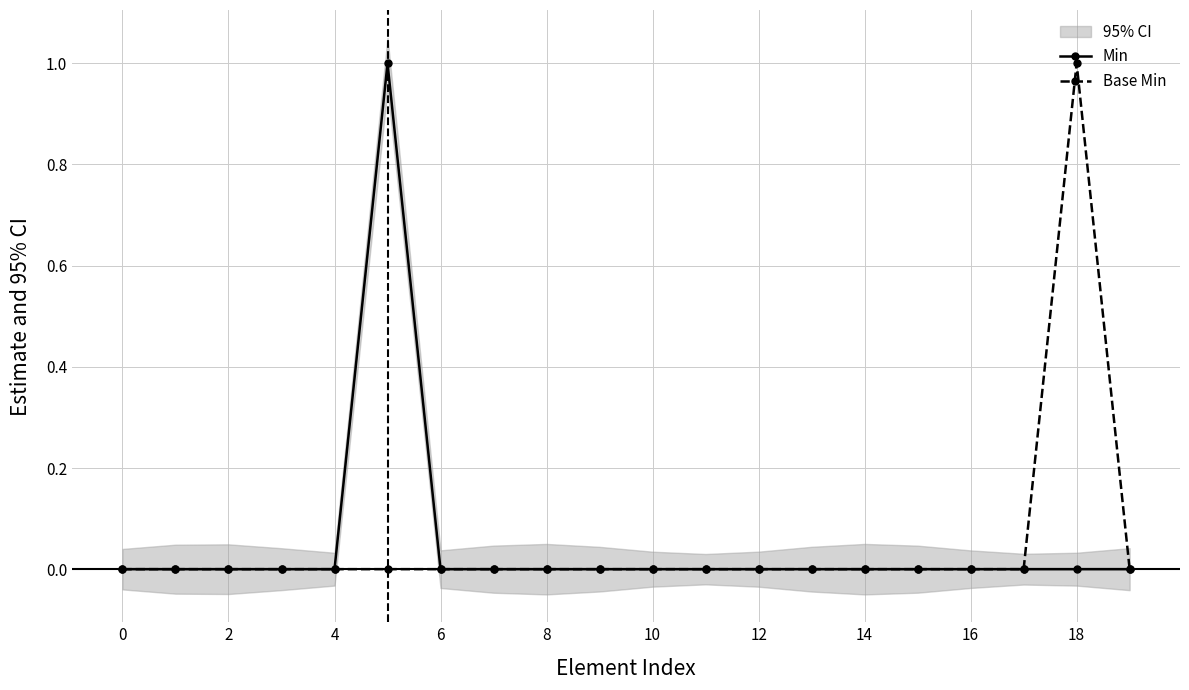

Which series changed the most between 10 and 13?

Min